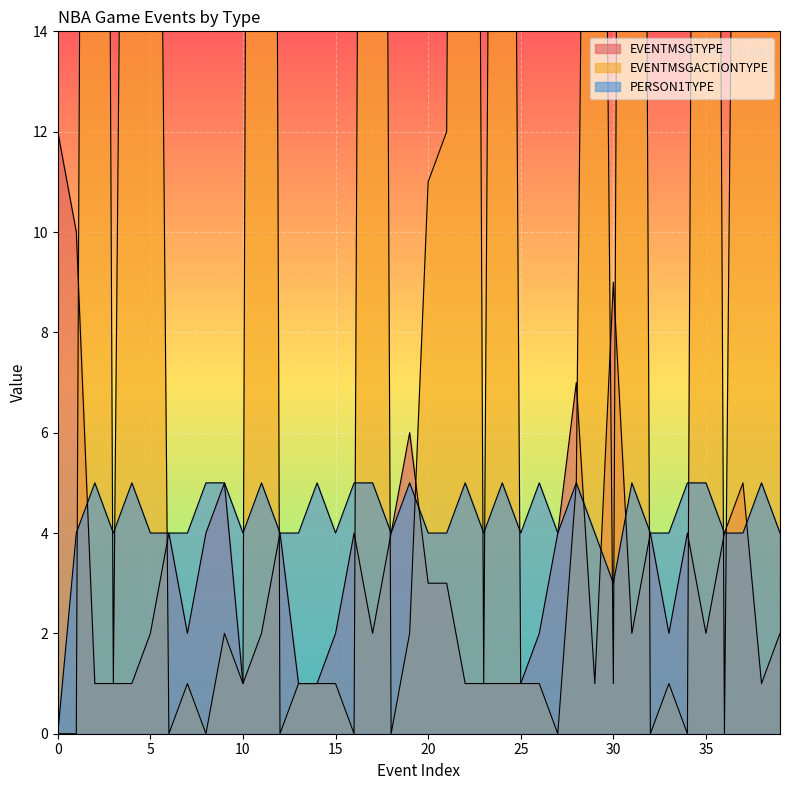

What is the average value of the EVENTMSGACTIONTYPE series?

23